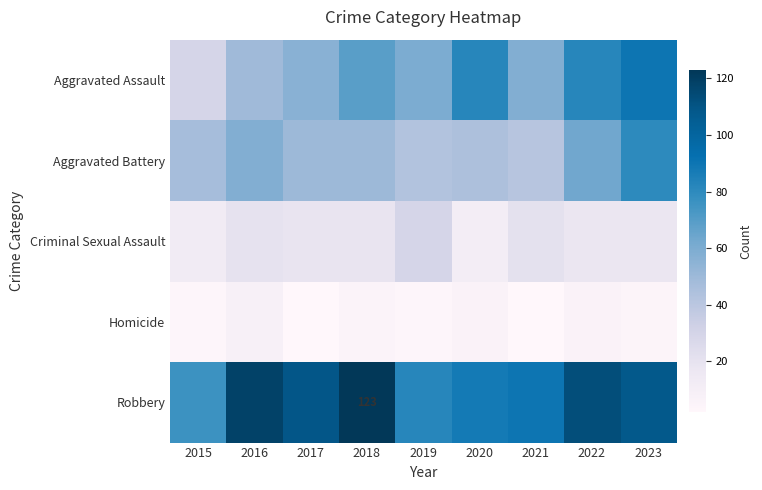

List the series in order of their peak value, highest first.

Robbery, Aggravated Assault, Aggravated Battery, Criminal Sexual Assault, Homicide